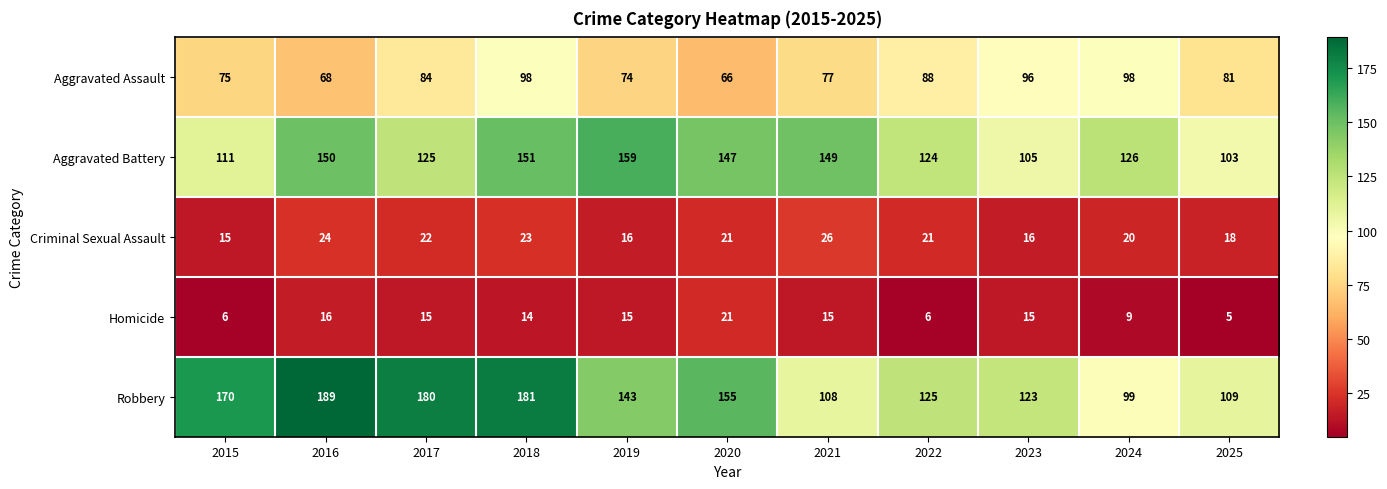

What is the average value of the Aggravated Battery series?

132